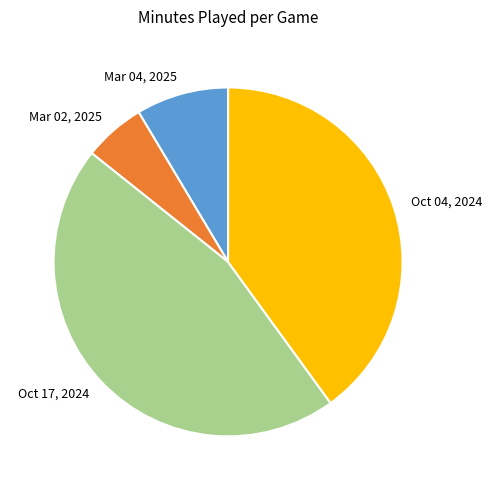

Count the number of slices in the pie.

4